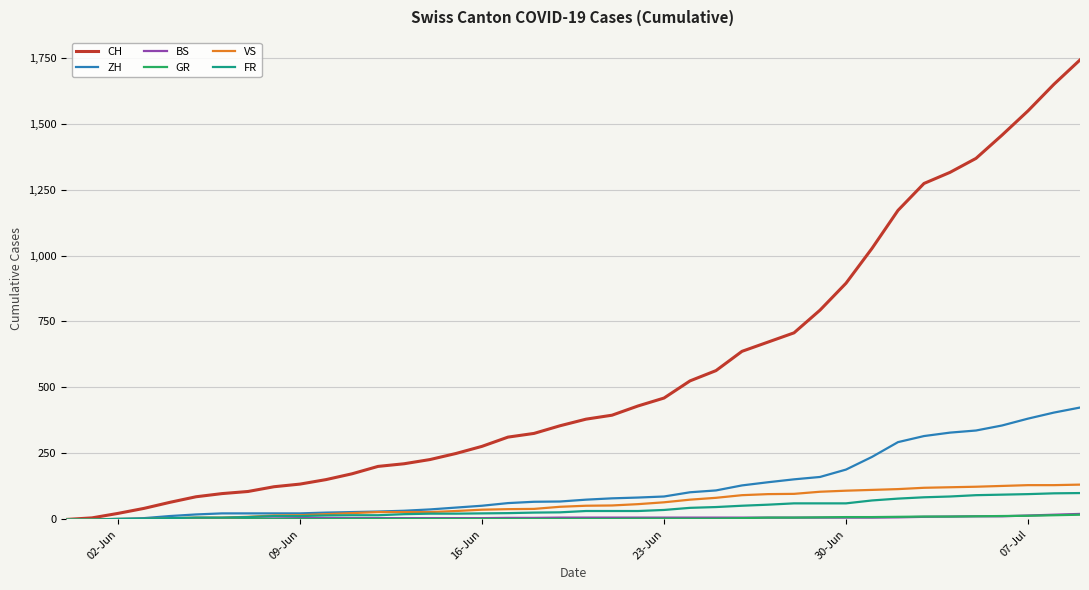

Which series has the largest range (max minus min)?

CH